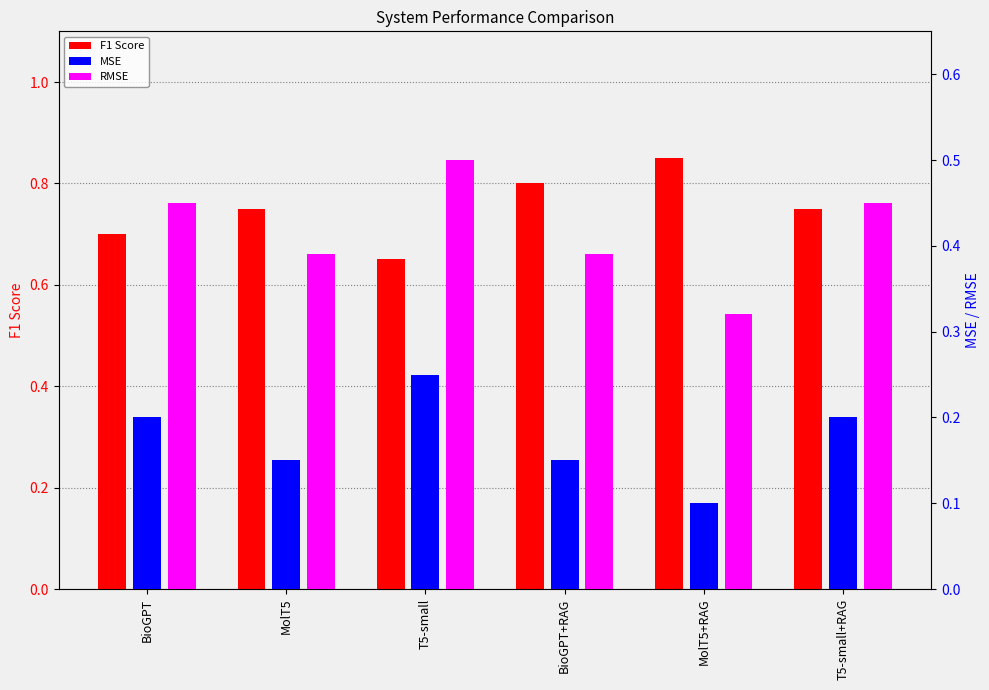

The value of MSE at T5-small+RAG is 0.2. True or false?

True